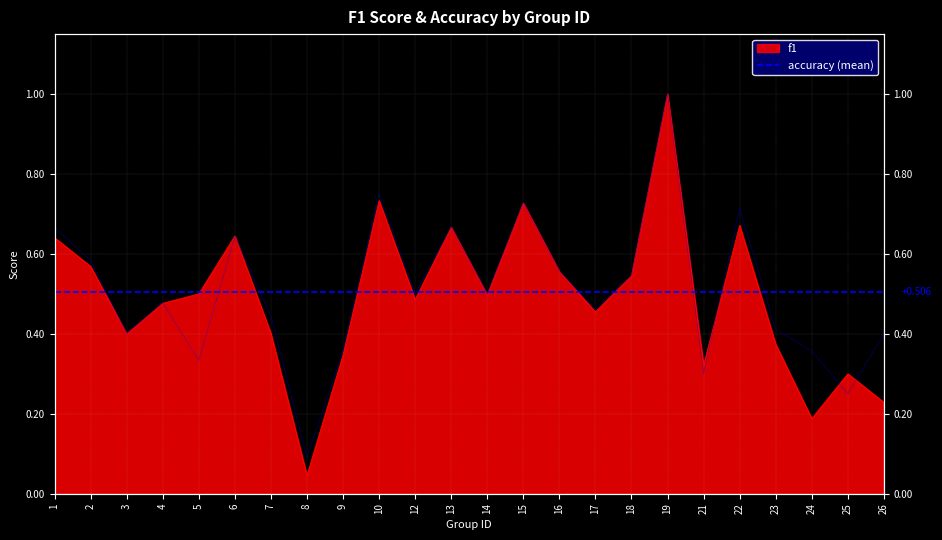

At 3, list the series in order from largest to smallest.

f1, accuracy